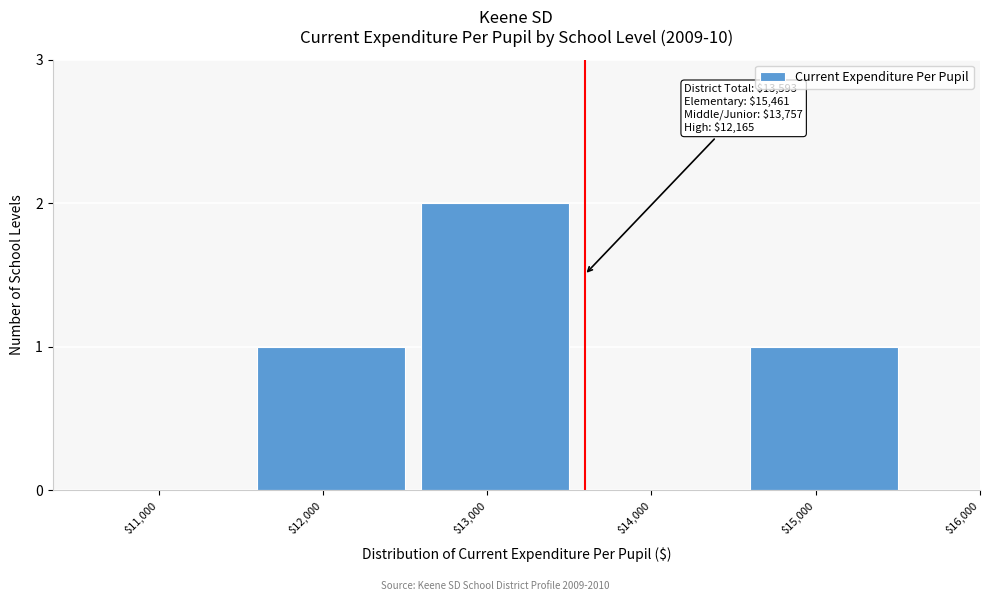

Which category has the highest value across all series?

$13,000